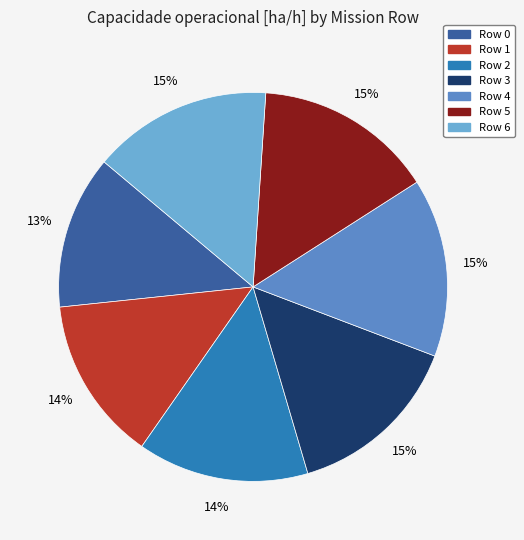

Combined, do Row 0 and Row 3 account for over 50%?

No